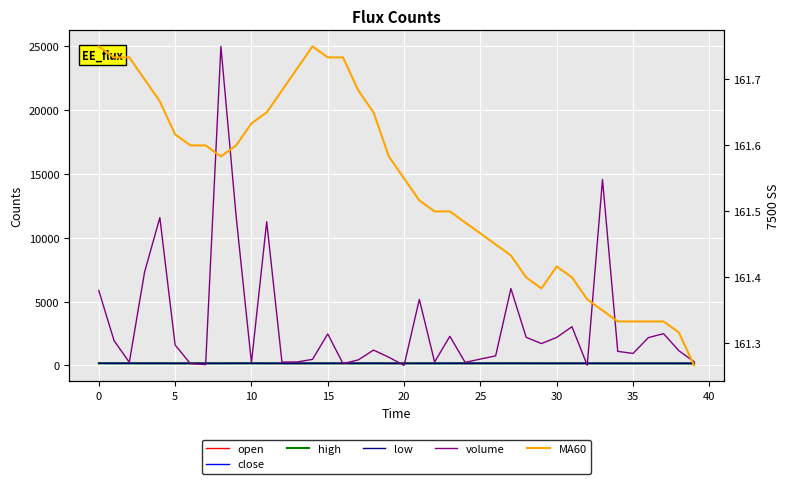

Which category has the lowest value in the low series?

34